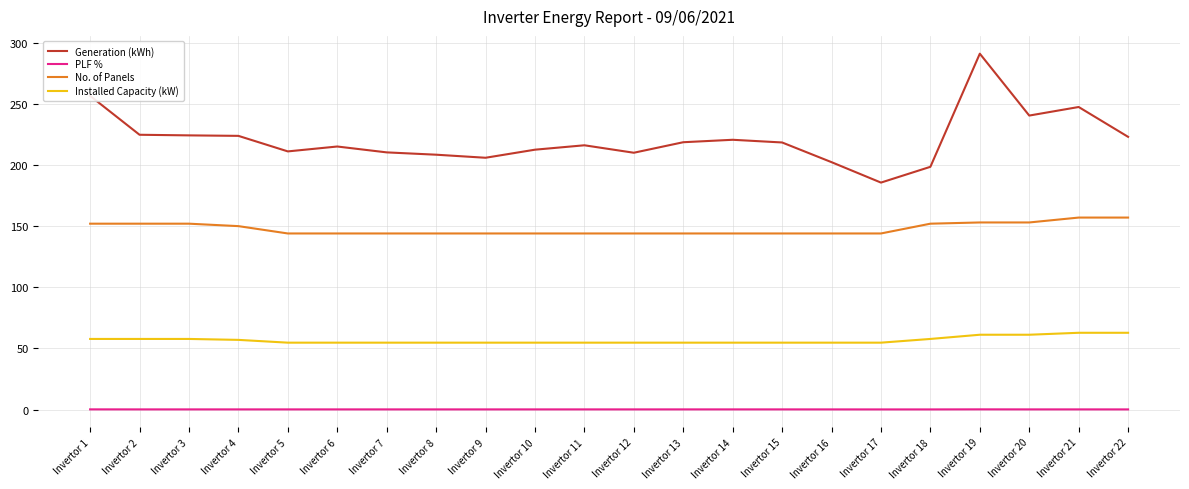

Is the value of Installed Capacity (kW) at Invertor 12 greater than the value of No. of Panels at Invertor 21?

No